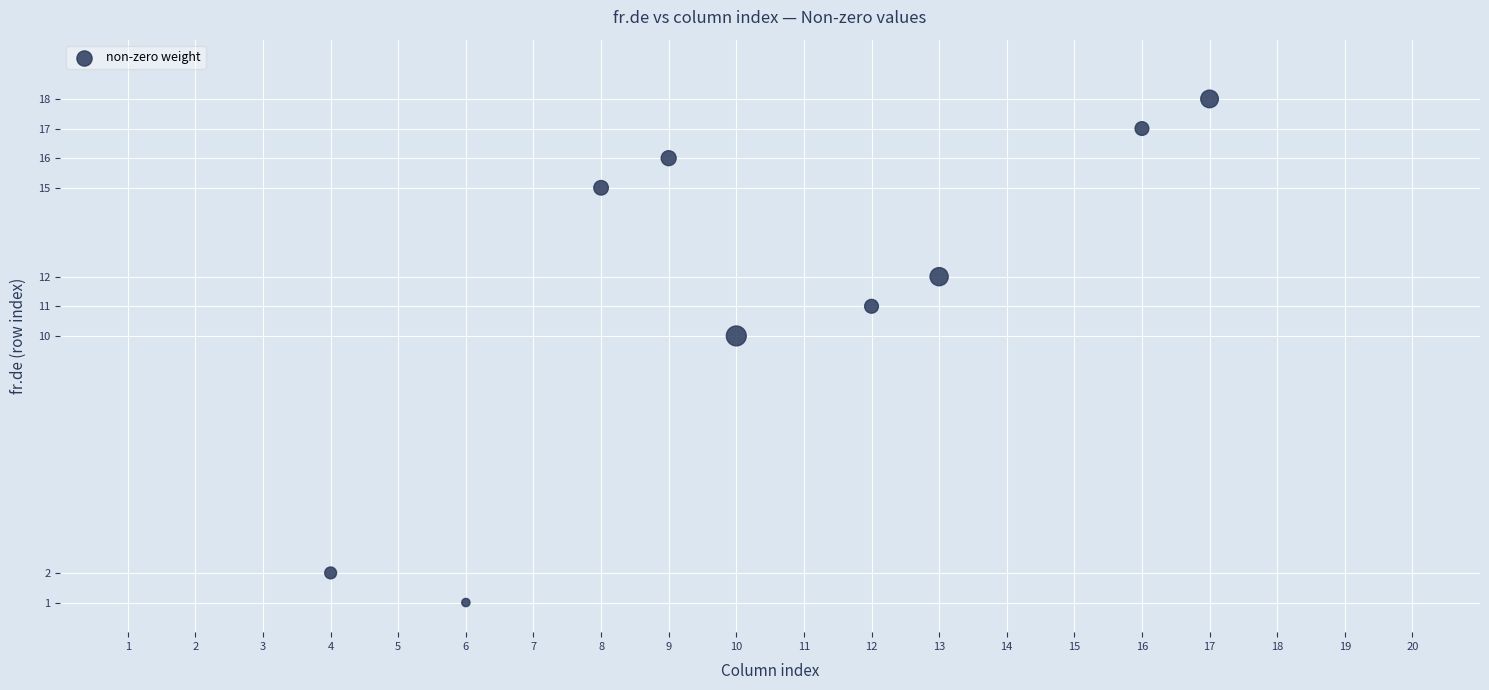

What is the average X value?

11